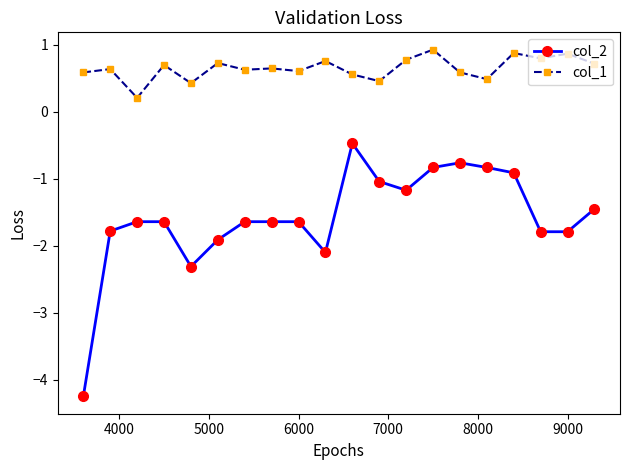

Rank the series by their average value, from highest to lowest.

col_1, col_2